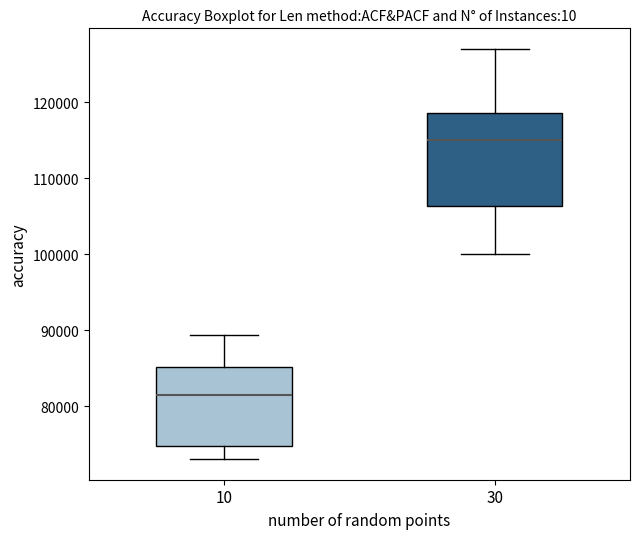

Where does the median line of the box at x = 10 sit on the y-axis? The values are not printed on the chart, so give them approximately, as read against the axis.

82000